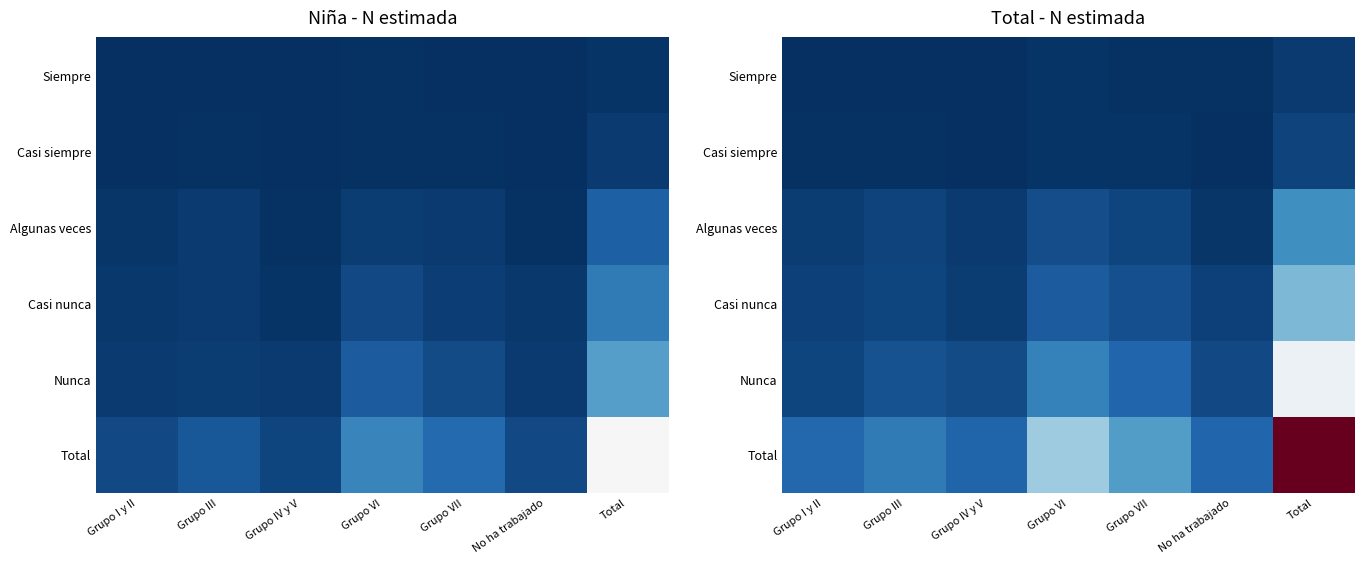

What is the difference between the second highest and second lowest values in the Casi siempre series?

5336